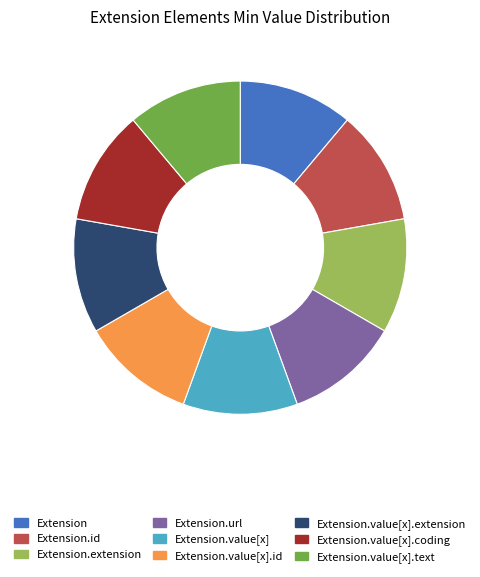

True or false: Extension.url accounts for 11% of the total.

True